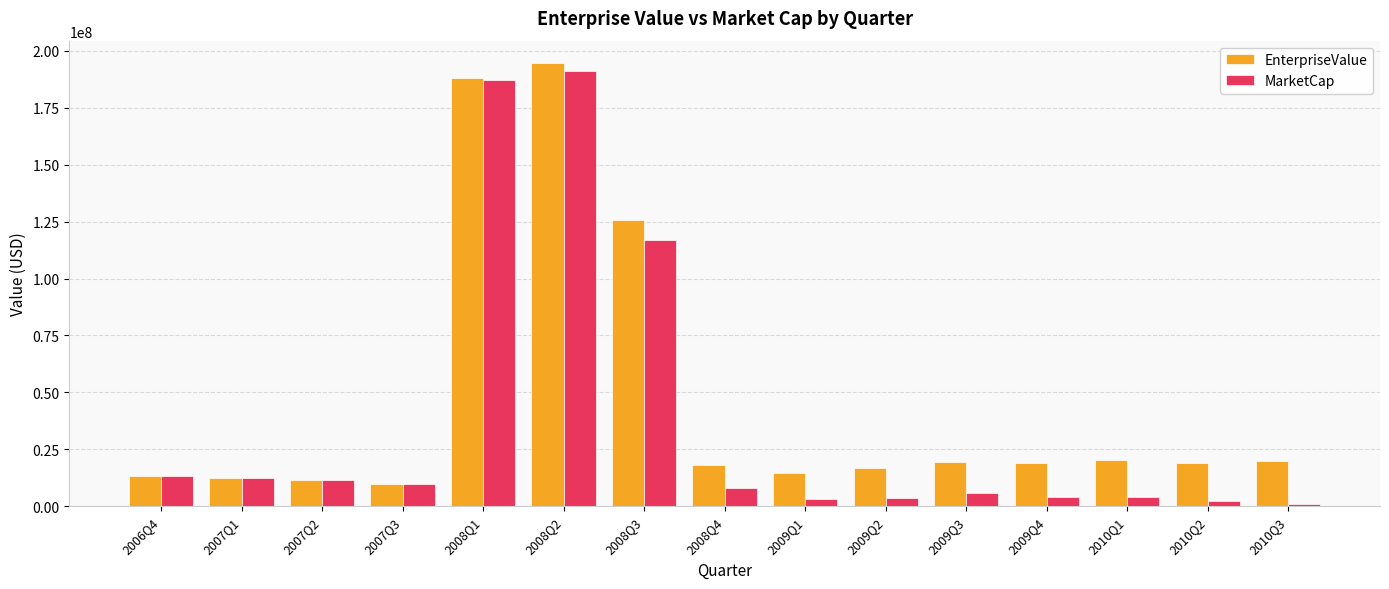

Are the bars grouped side by side (vs. stacked)?

Yes